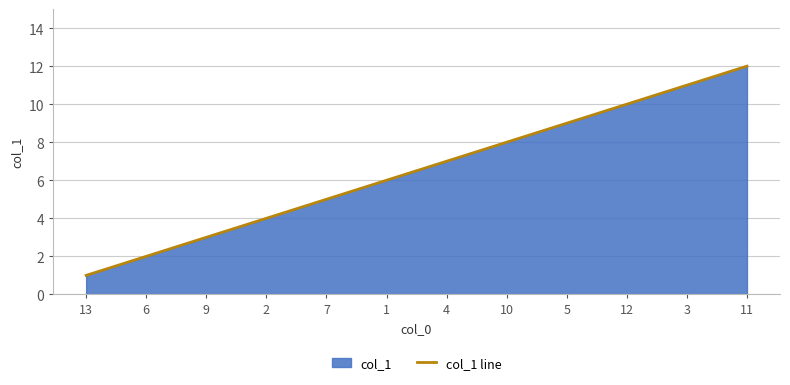

What is the smallest value displayed?

1